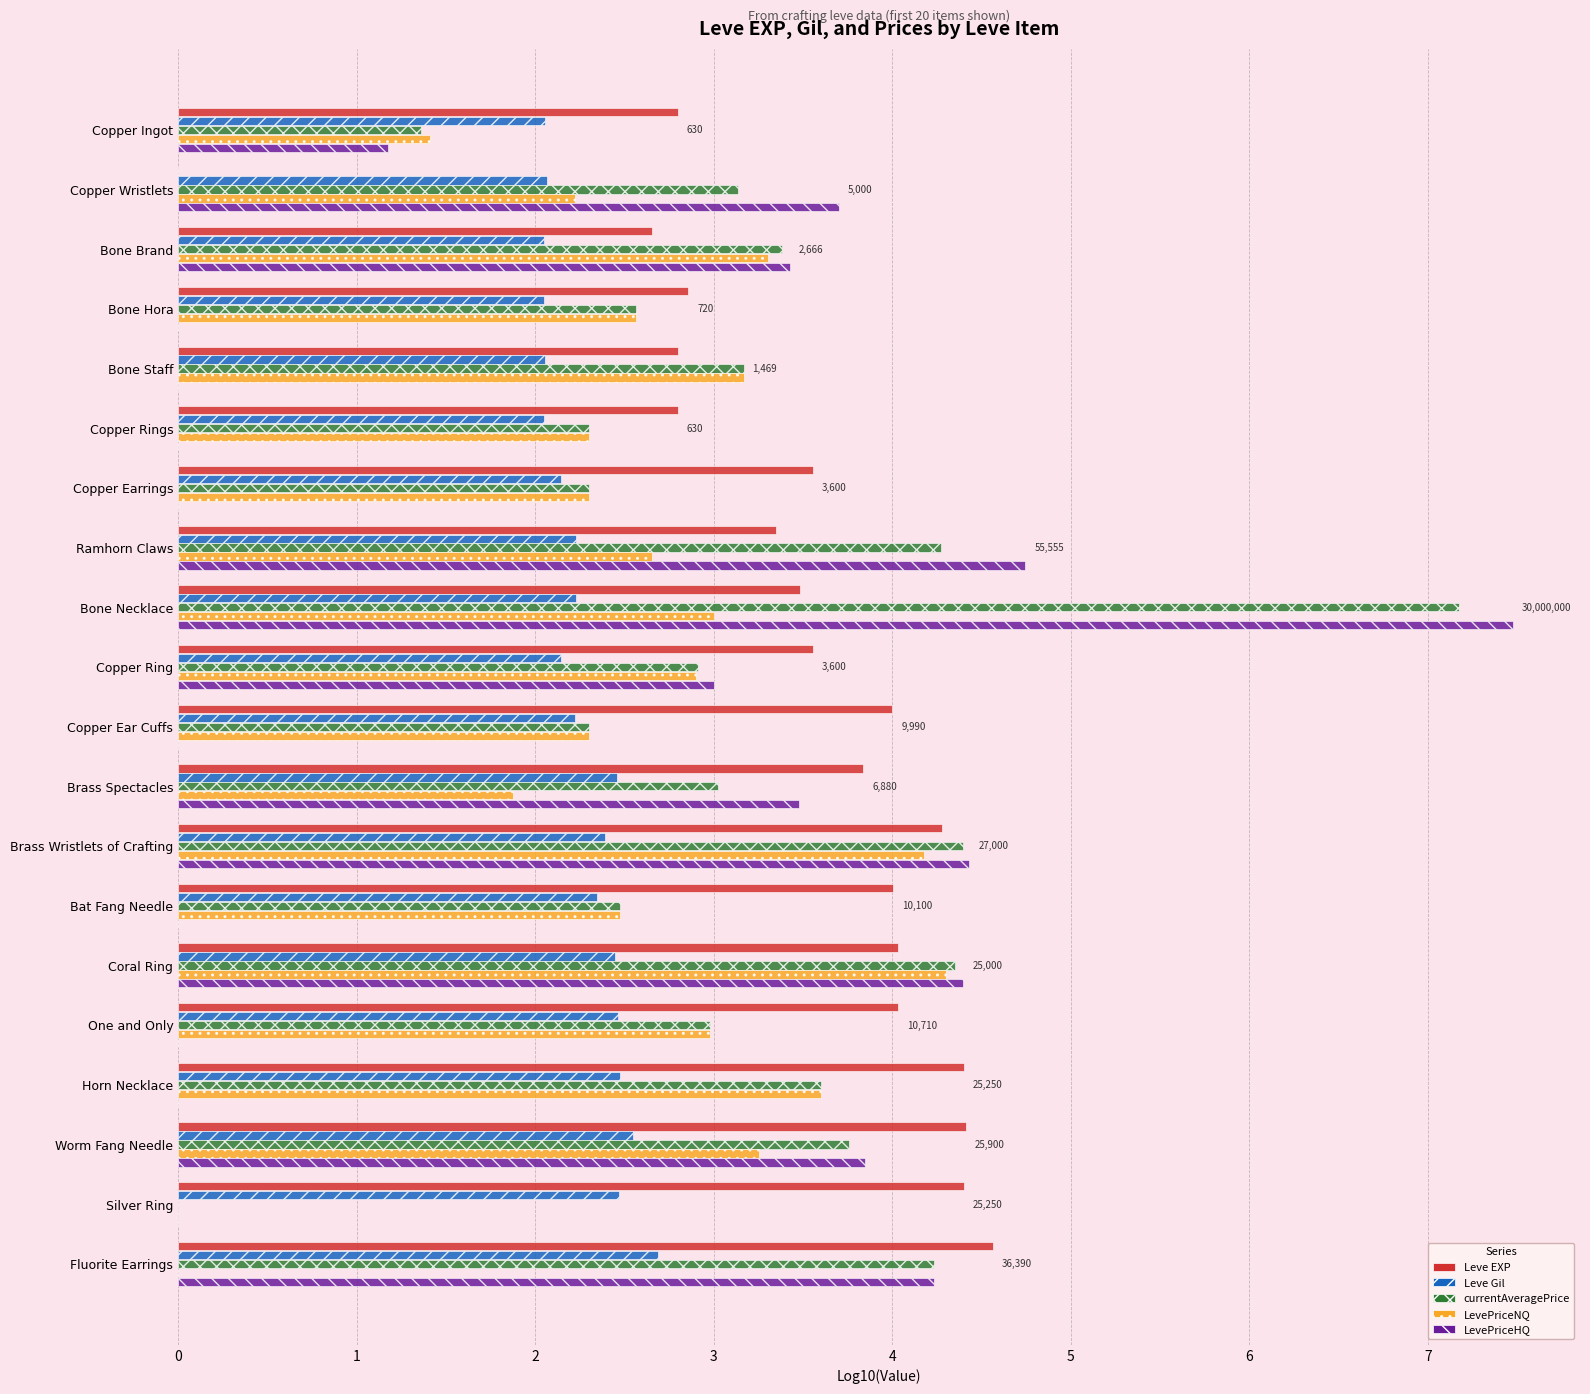

How many values in Leve EXP are above zero?

19